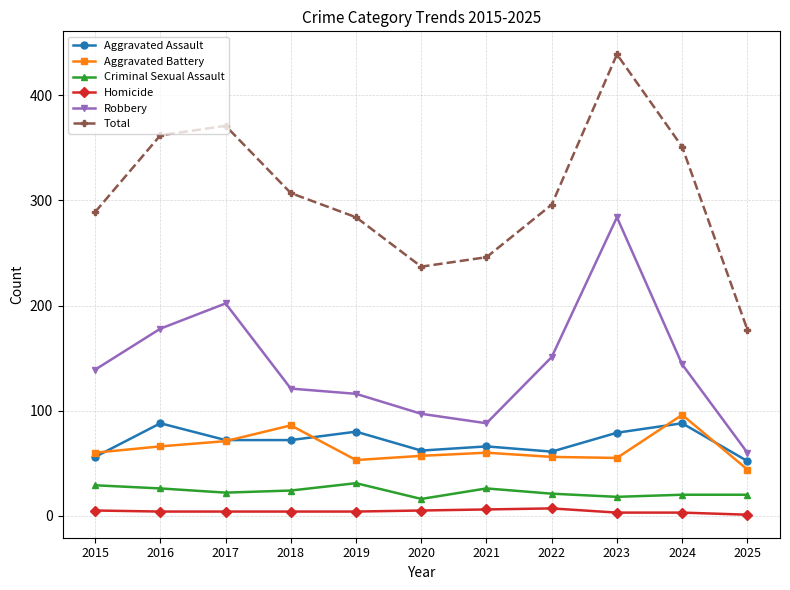

How many data points does each series have?

11